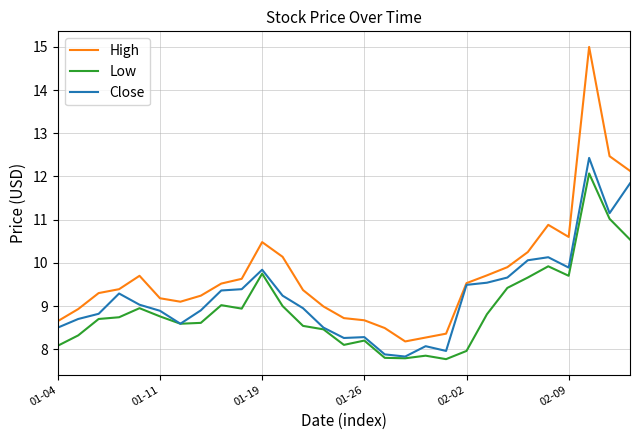

True or false: High and Low intersect in this chart.

False